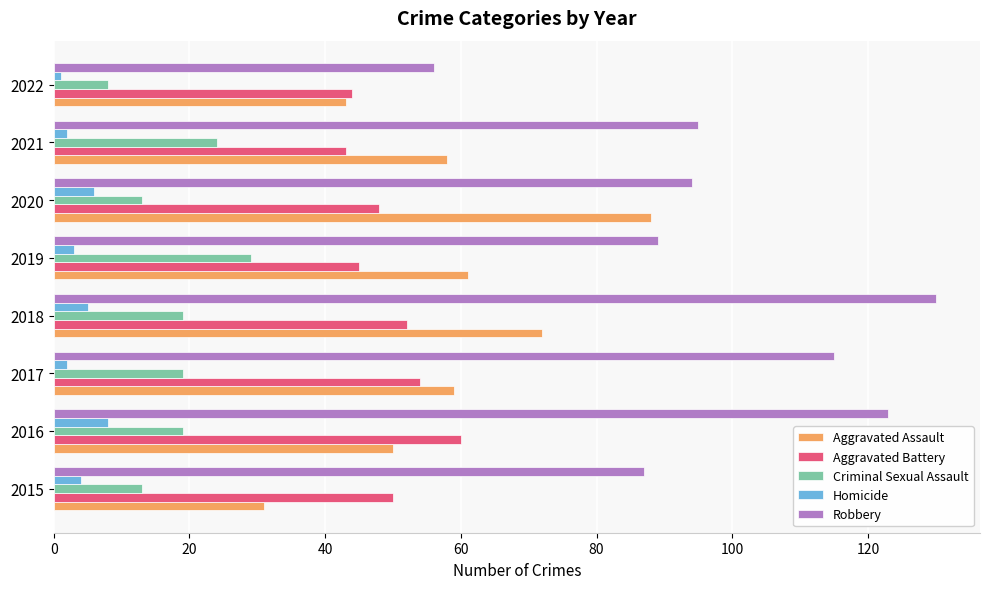

Which series has the largest range (max minus min)?

Robbery